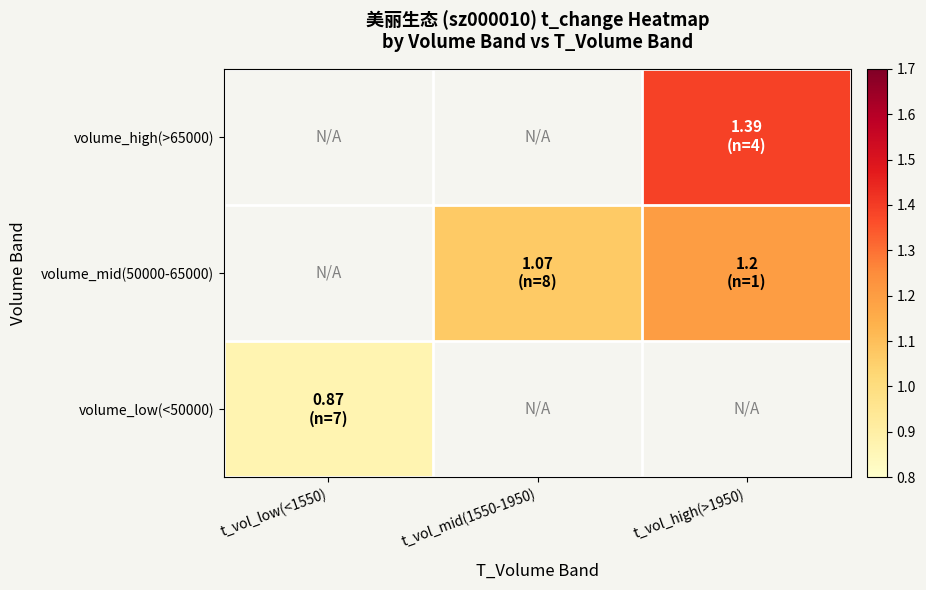

What is the minimum value shown in the chart?

0.9